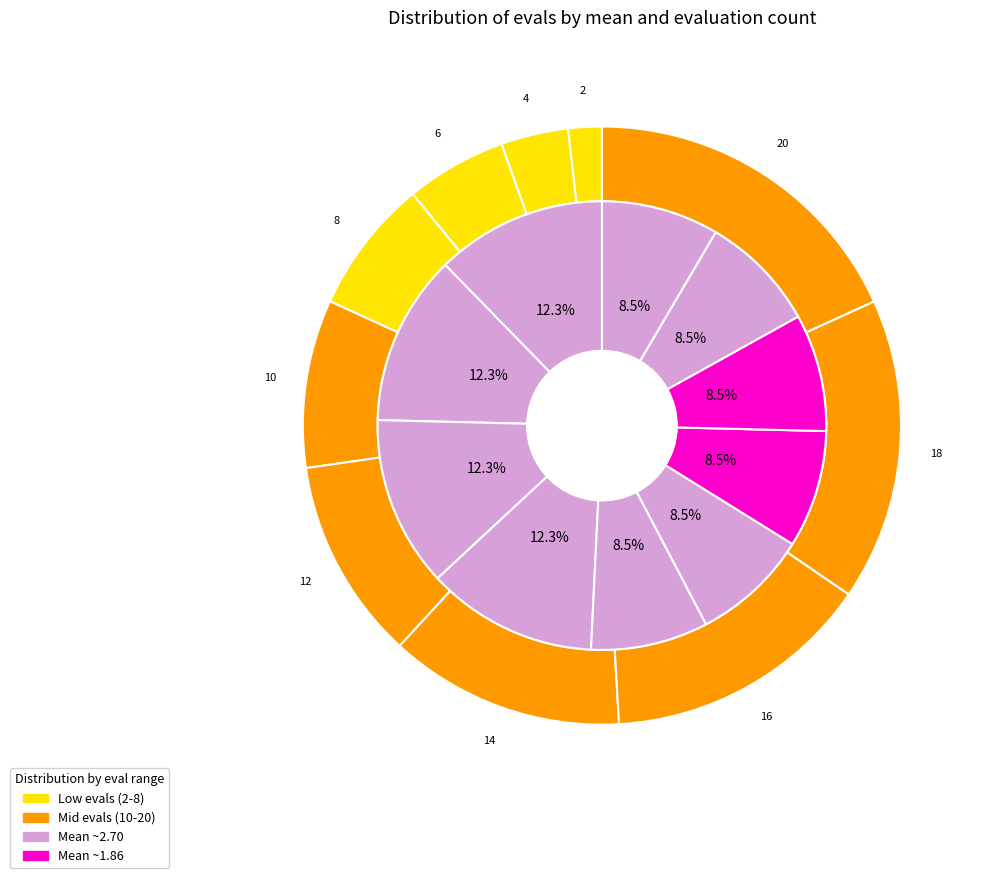

To the nearest percent, what is the average slice percentage?

10%